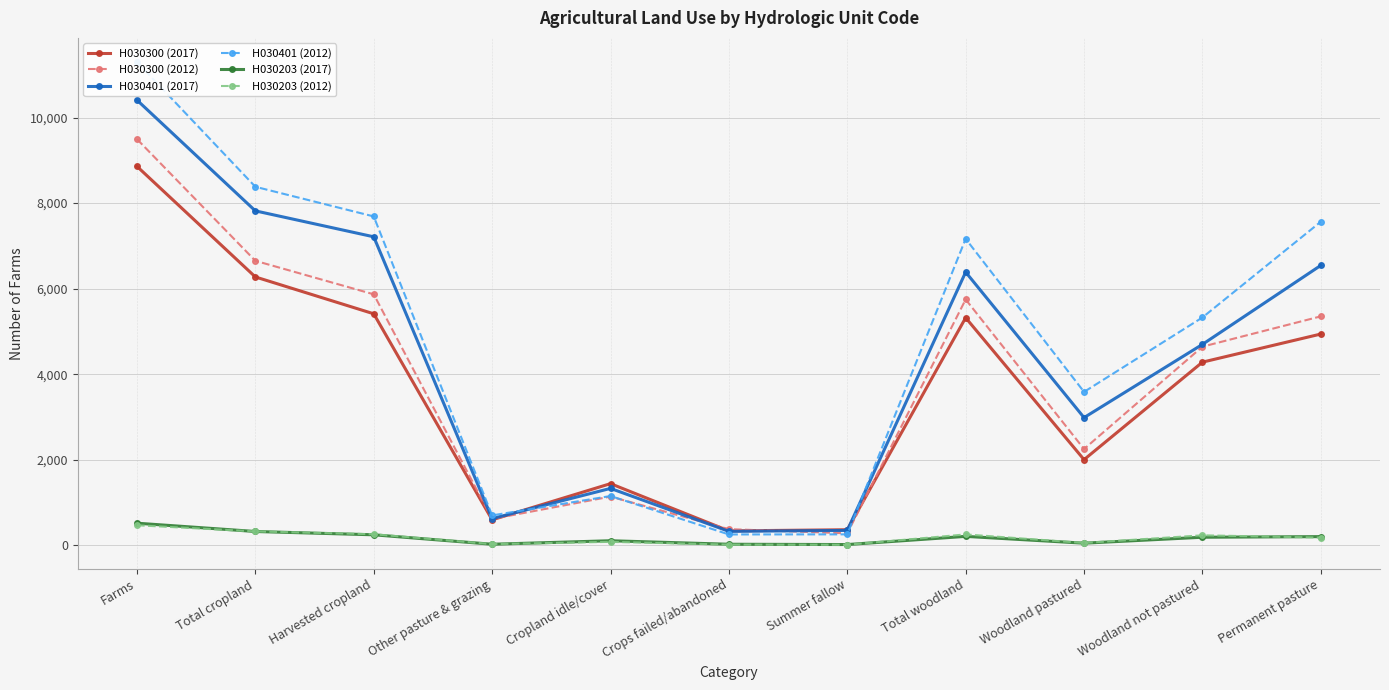

At how many categories does at least one series exceed 7101?

5